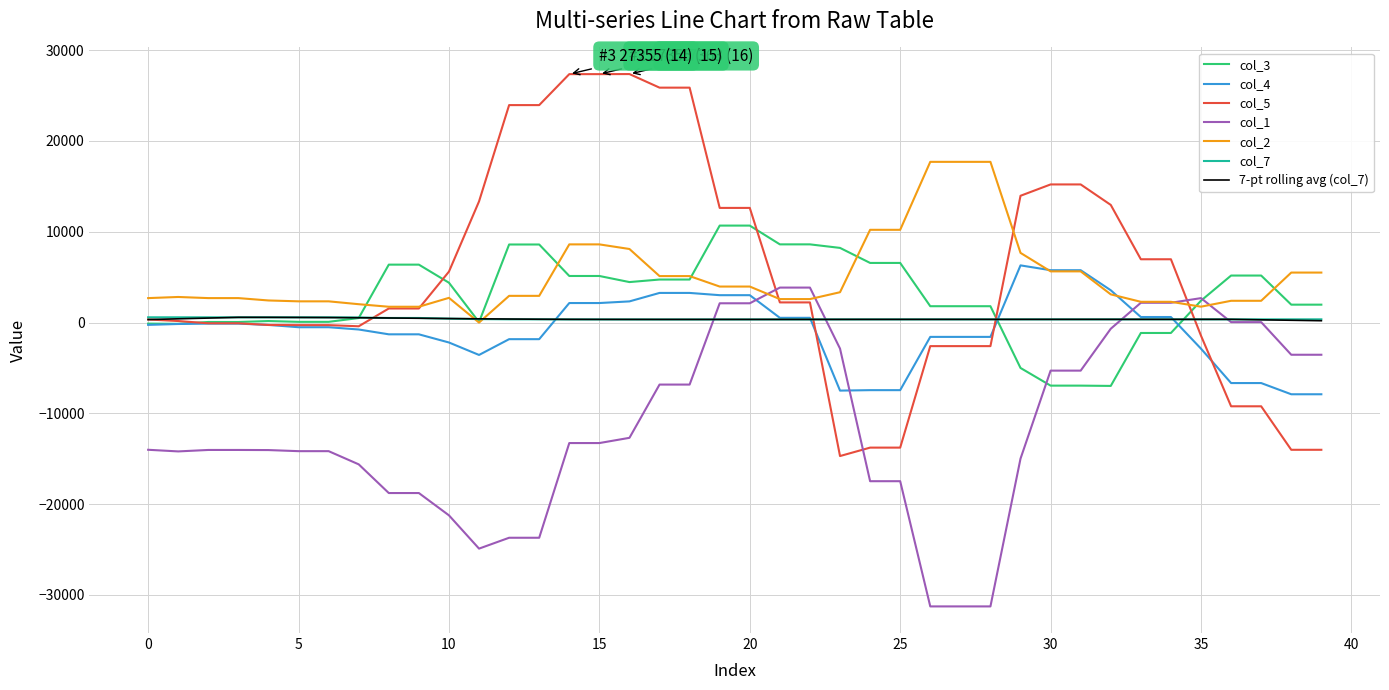

What is the minimum value for col_4?

-7897.0